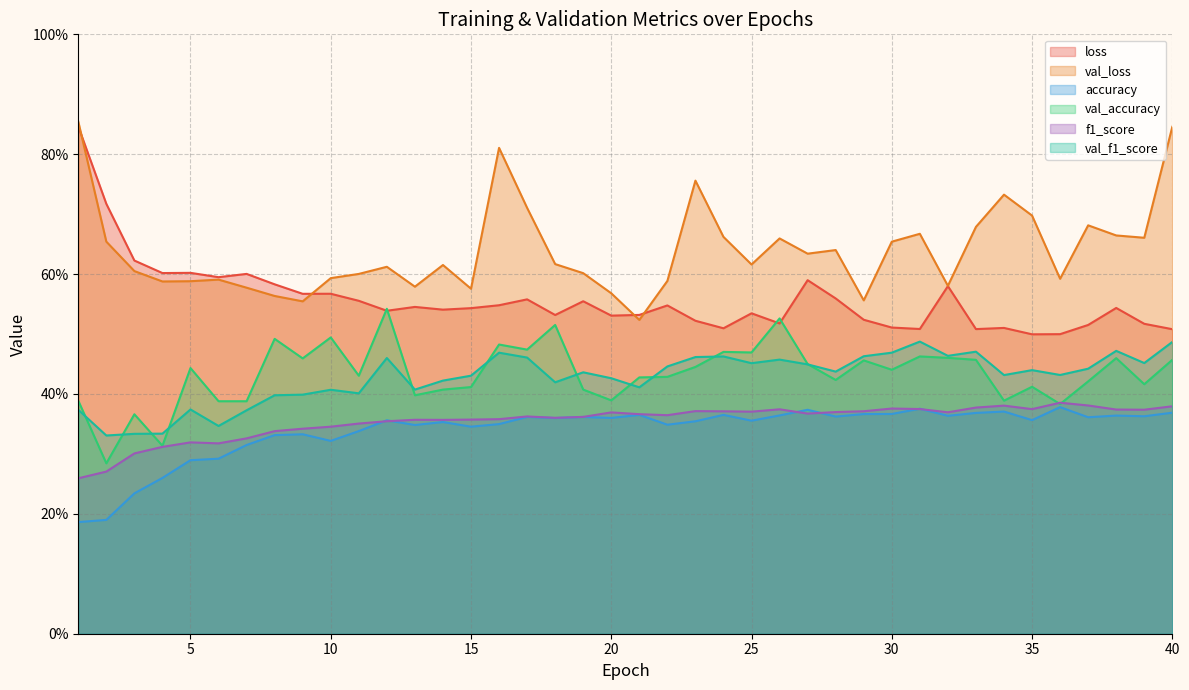

What is the difference between the maximum and minimum values in the accuracy series?

0.2